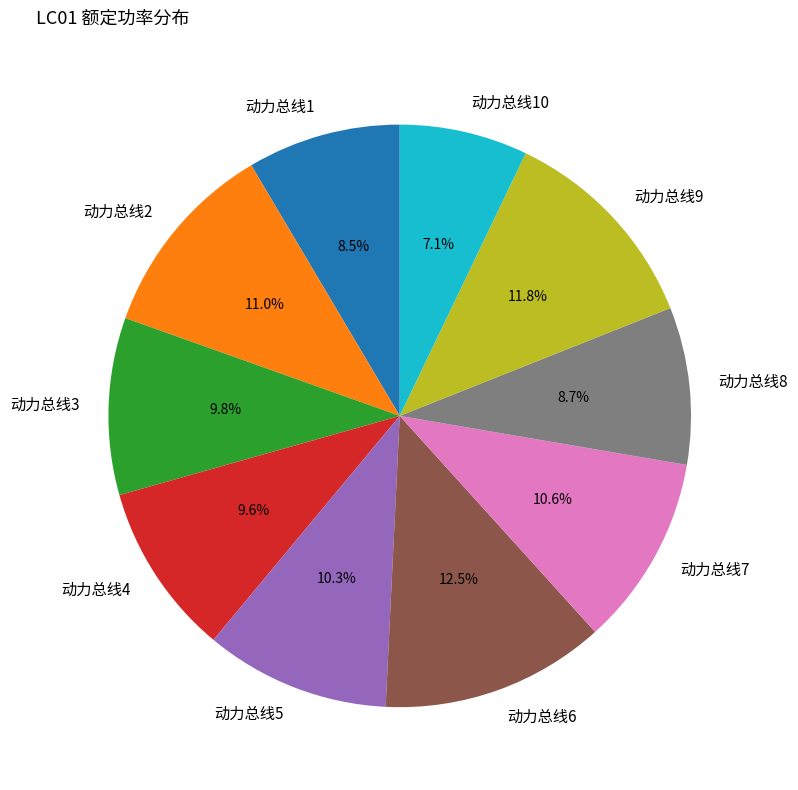

Count the number of slices in the pie.

10